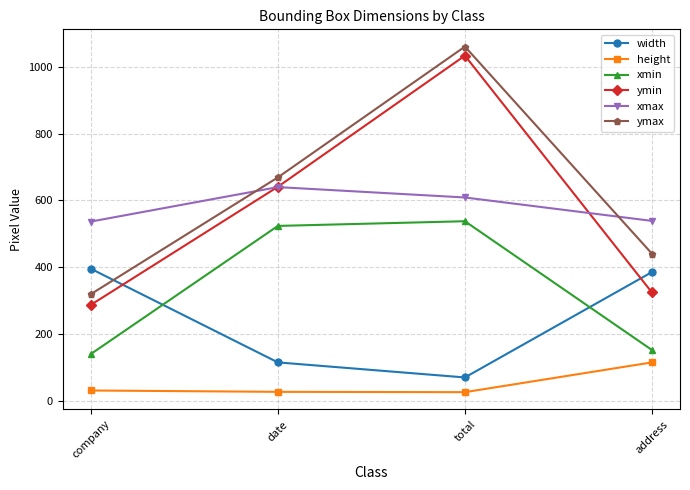

What is the value of the height point at the 2nd from the left?

28